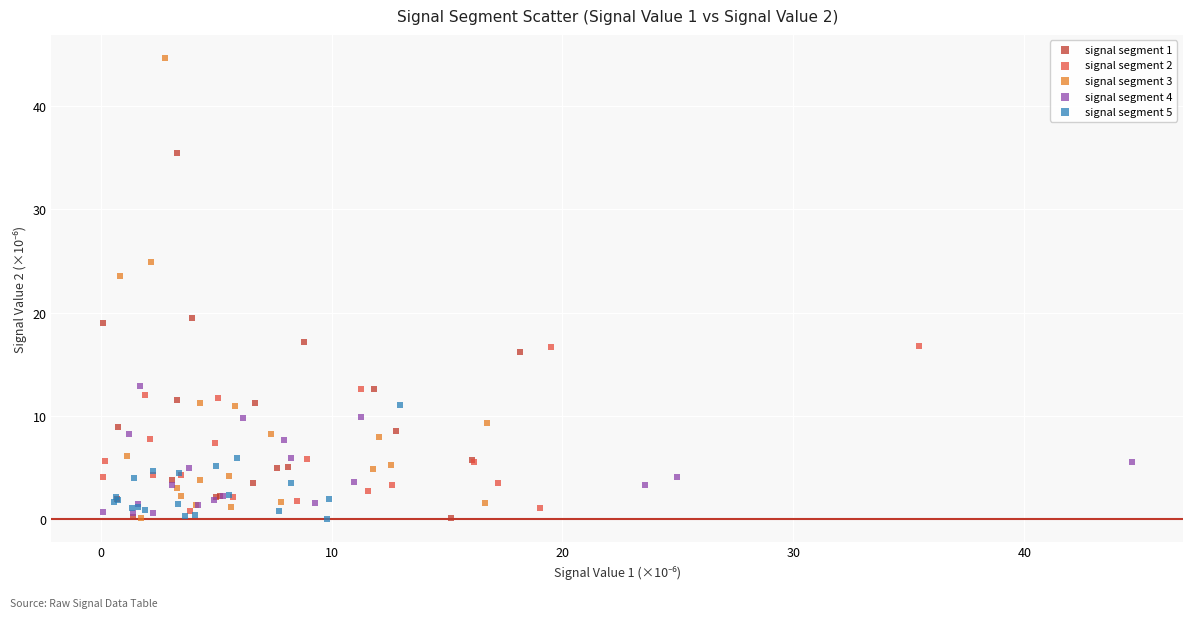

Which series contains the highest Y value?

signal segment 3